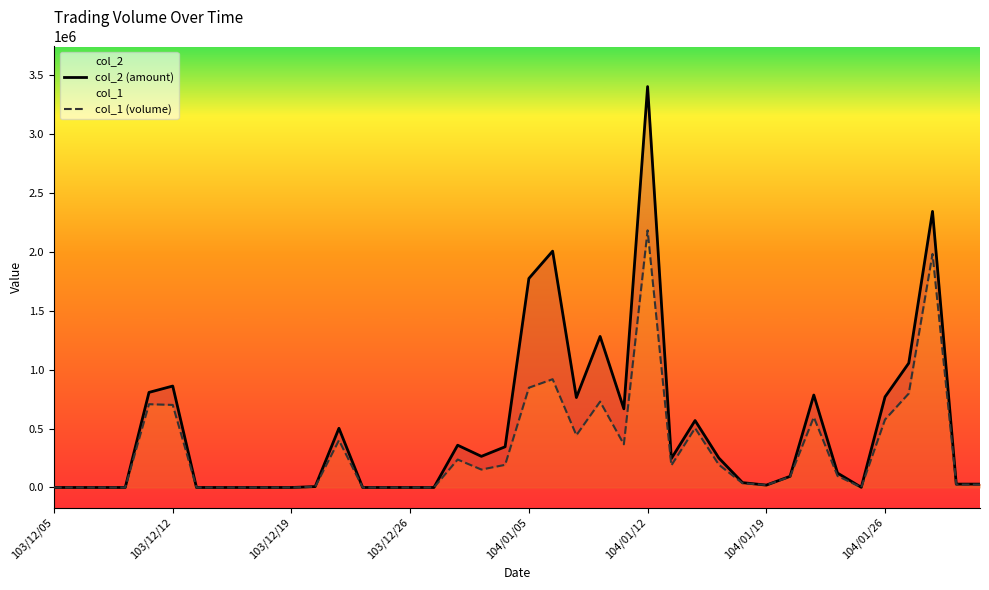

At which label does col_1 reach its peak?

104/01/12